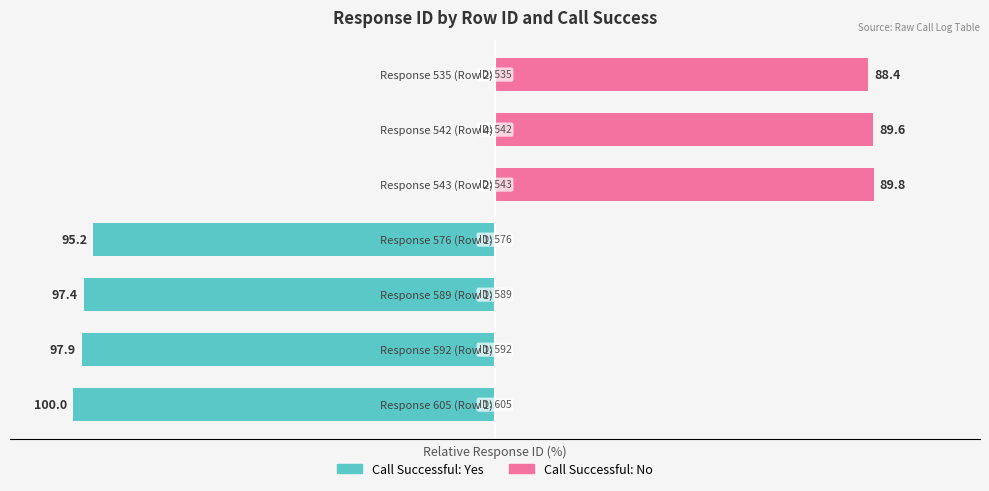

Are the bars grouped side by side (vs. stacked)?

Yes